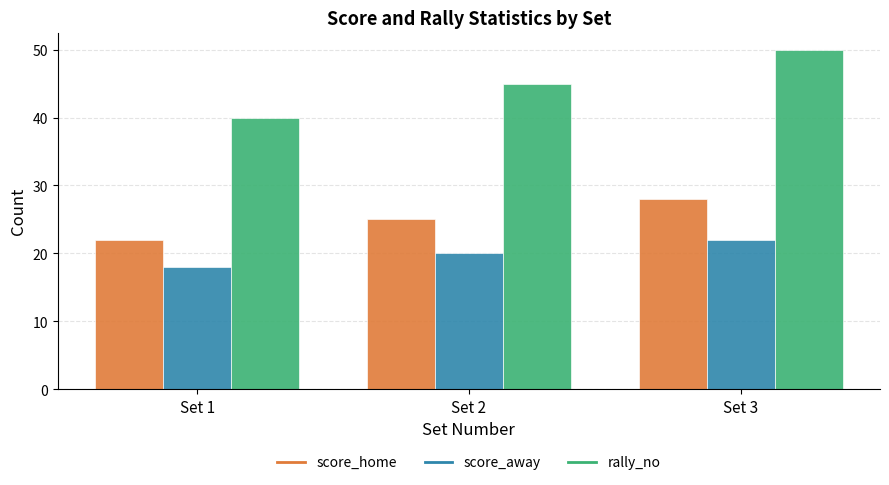

Reading left to right, list all the values displayed in this chart.

score_home: Set 1=22	Set 2=25	Set 3=28
score_away: Set 1=18	Set 2=20	Set 3=22
rally_no: Set 1=40	Set 2=45	Set 3=50